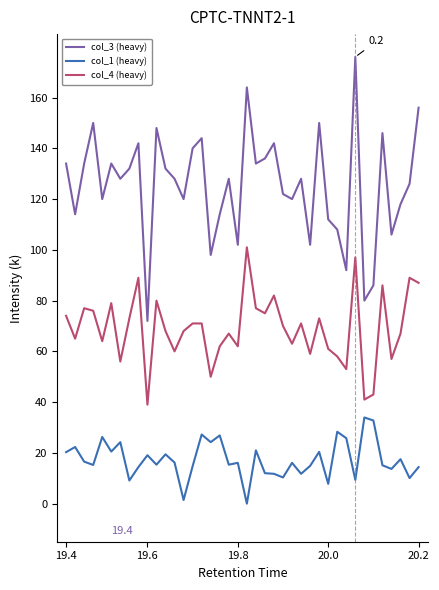

Which series has the largest range (max minus min)?

col_3 (heavy)